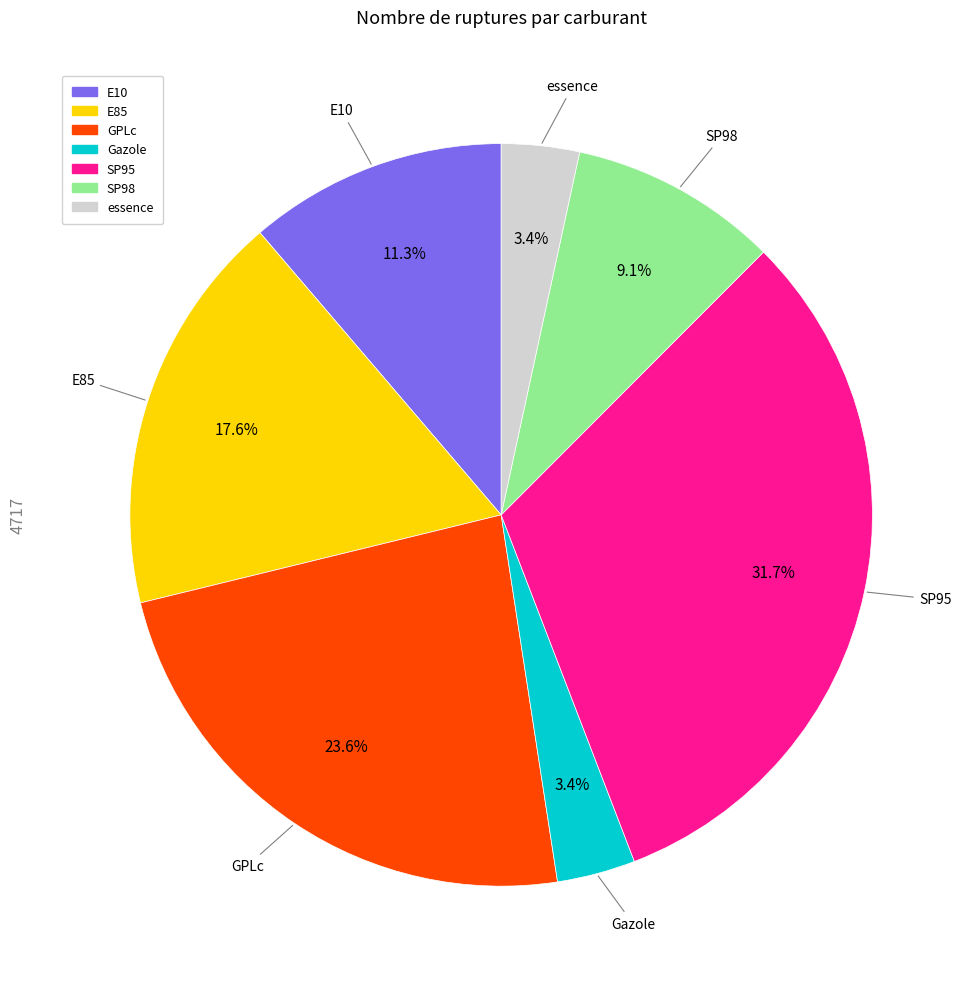

Approximately how many times larger is the value at E10 compared to essence?

3.3